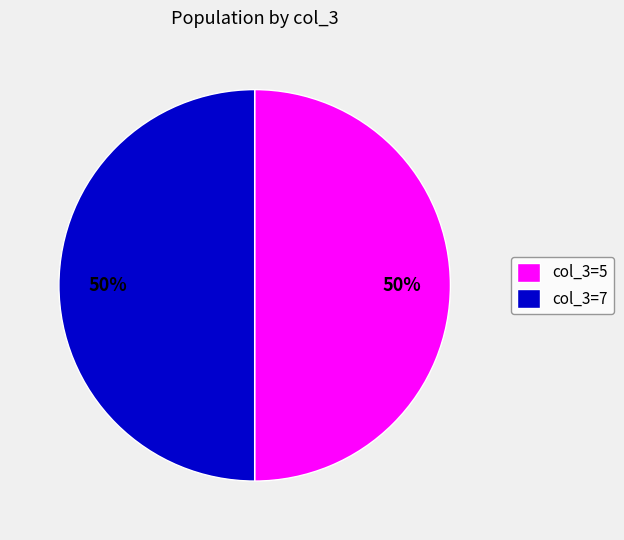

What percentage is the col_3=7 slice, to the nearest percent?

50%